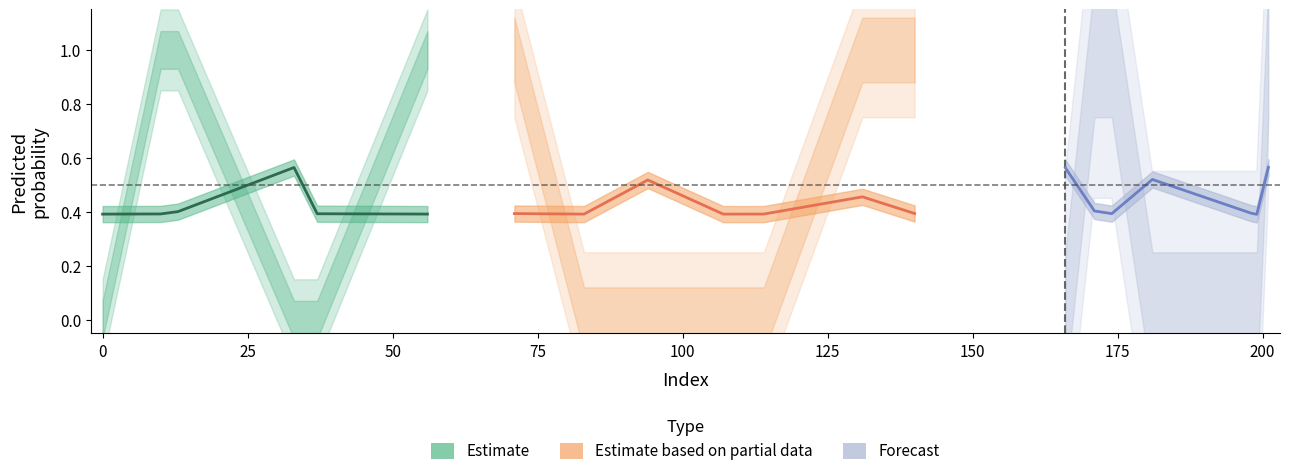

What is the spread (max minus min) of values at 107?

0.4